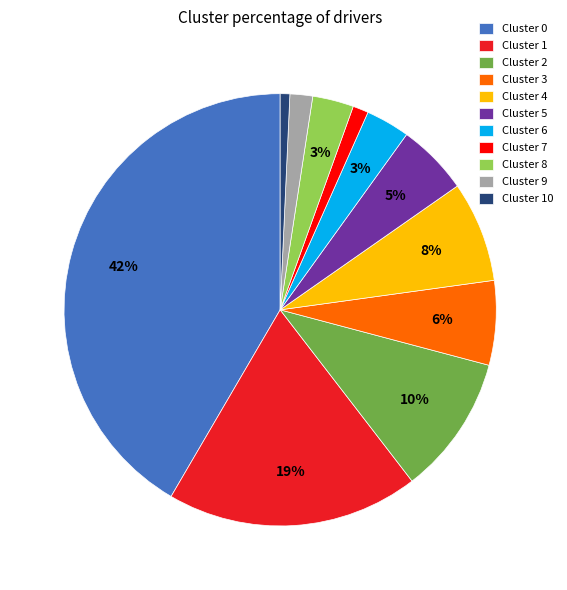

Is there a majority slice in this chart?

No